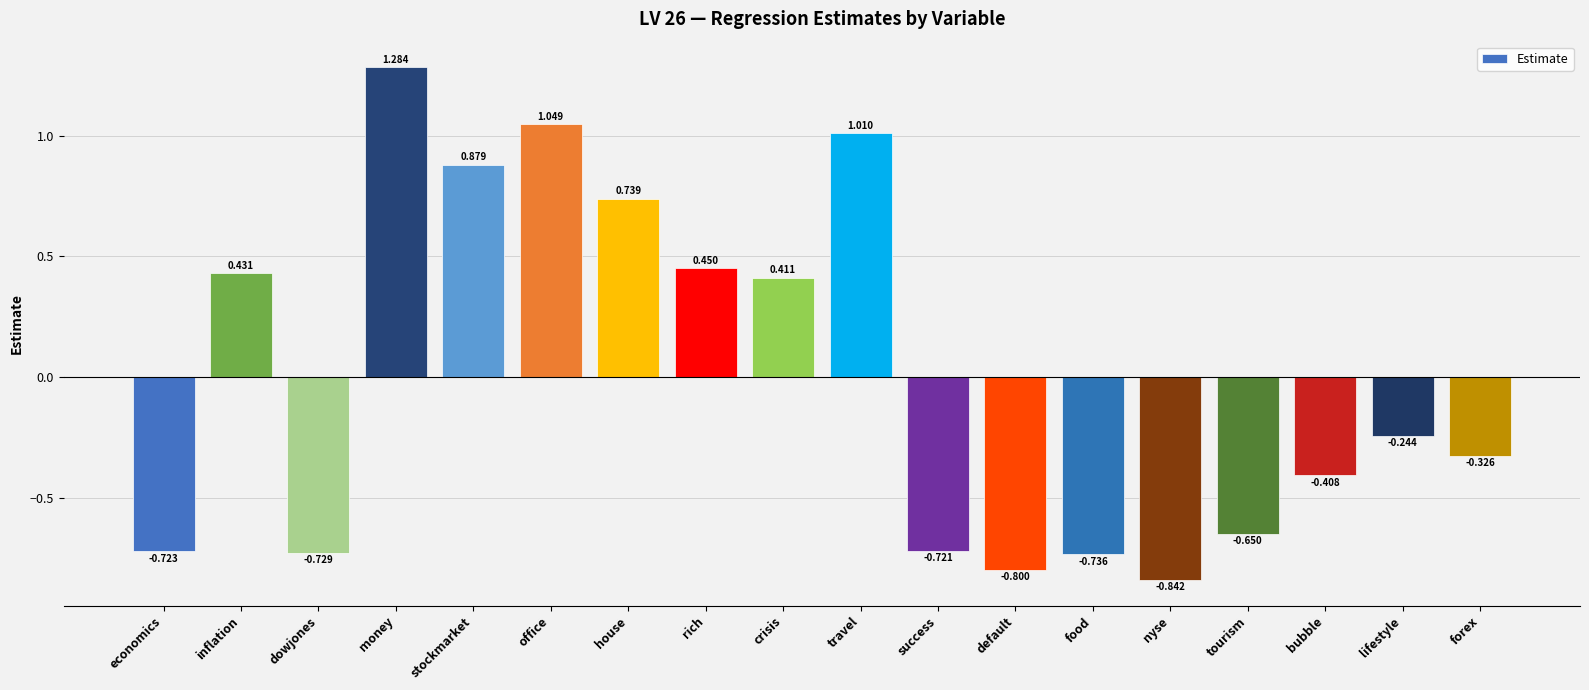

What is the value of the 14th bar from the left?

-0.8